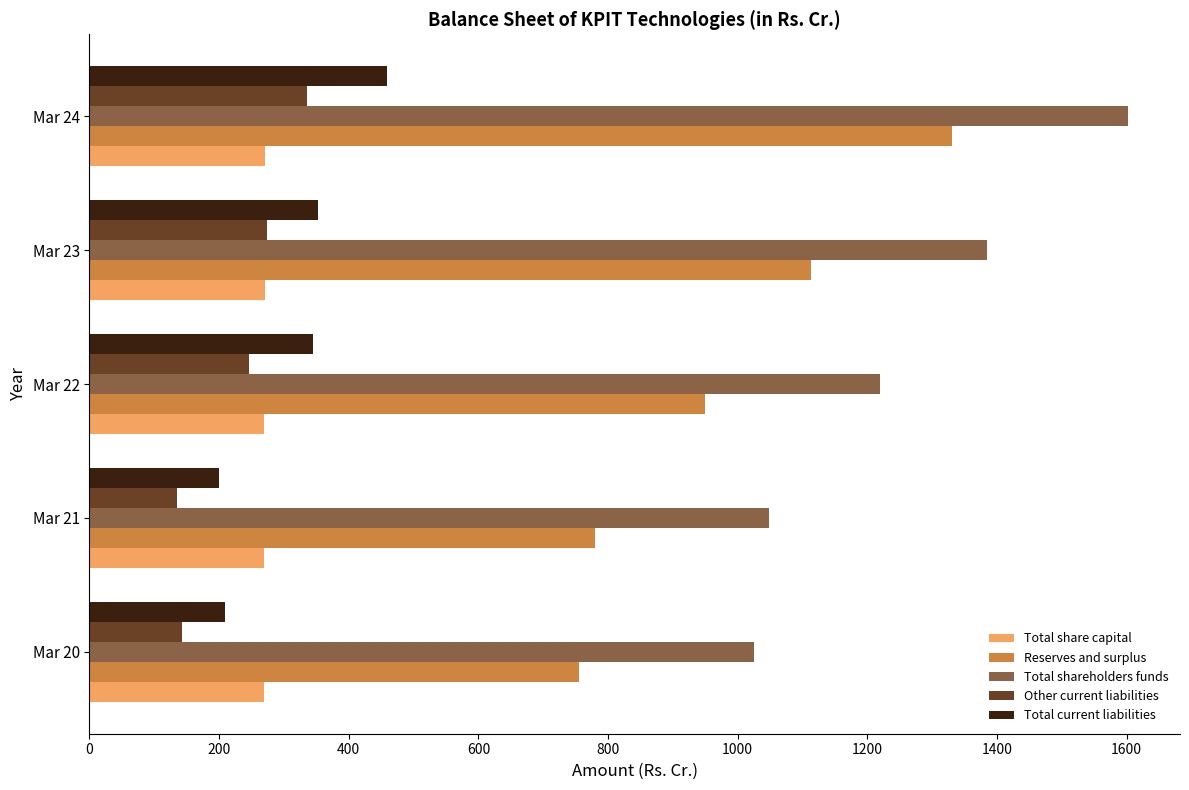

Is the value of Reserves and surplus at Mar 22 greater than the value of Total current liabilities at Mar 21?

Yes